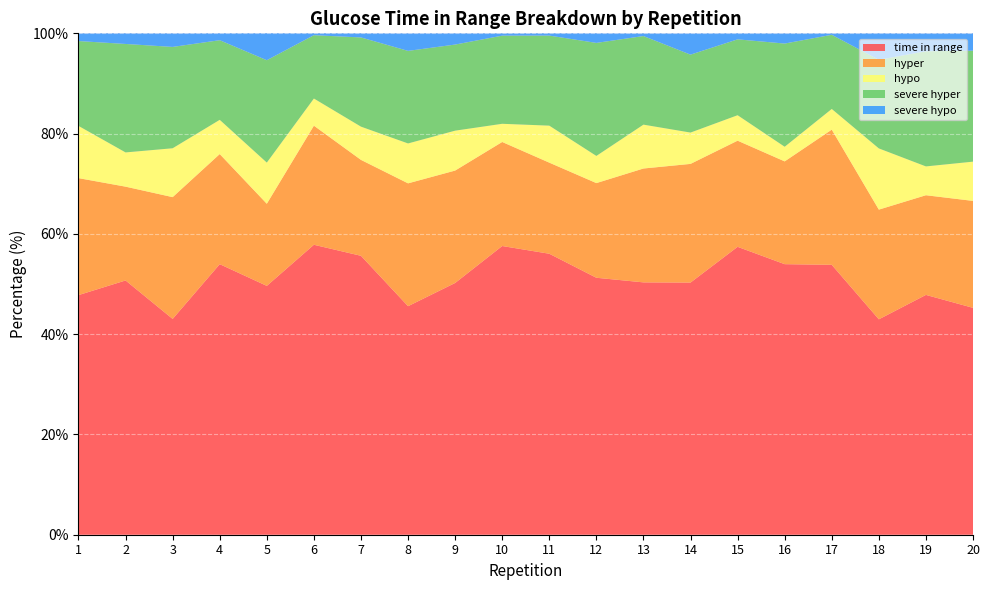

Reading left to right, list all the values displayed in this chart.

time in range: 1=47.8	2=50.7	3=43.0	4=54.0	5=49.6	6=57.8	7=55.6	8=45.6	9=50.2	10=57.6	11=56.0	12=51.2	13=50.3	14=50.3	15=57.4	16=54.0	17=53.8	18=43.0	19=47.8	20=45.2
hyper: 1=23.3	2=18.7	3=24.3	4=22.0	5=16.4	6=23.8	7=19.1	8=24.5	9=22.4	10=20.8	11=18.2	12=18.9	13=22.7	14=23.7	15=21.2	16=20.5	17=27.0	18=21.9	19=19.9	20=21.3
hypo: 1=10.4	2=6.8	3=9.8	4=6.8	5=8.2	6=5.4	7=6.6	8=8.0	9=8.0	10=3.6	11=7.4	12=5.4	13=8.8	14=6.2	15=5.1	16=2.9	17=4.1	18=12.2	19=5.8	20=7.8
severe hyper: 1=16.9	2=21.6	3=20.2	4=15.9	5=20.4	6=12.6	7=17.8	8=18.5	9=17.2	10=17.6	11=18.0	12=22.5	13=17.7	14=15.5	15=15.1	16=20.6	17=14.8	18=17.7	19=23.0	20=22.1
severe hypo: 1=1.5	2=2.1	3=2.7	4=1.4	5=5.4	6=0.4	7=0.8	8=3.5	9=2.2	10=0.5	11=0.5	12=1.9	13=0.5	14=4.2	15=1.2	16=2.0	17=0.3	18=5.3	19=3.6	20=3.5